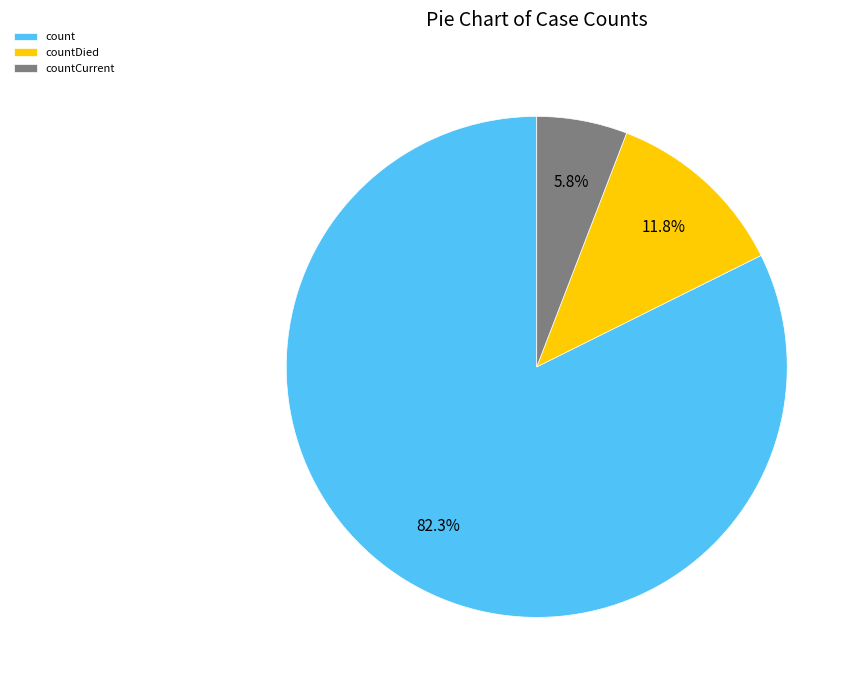

Rank the categories by value from highest to lowest.

count, countDied, countCurrent